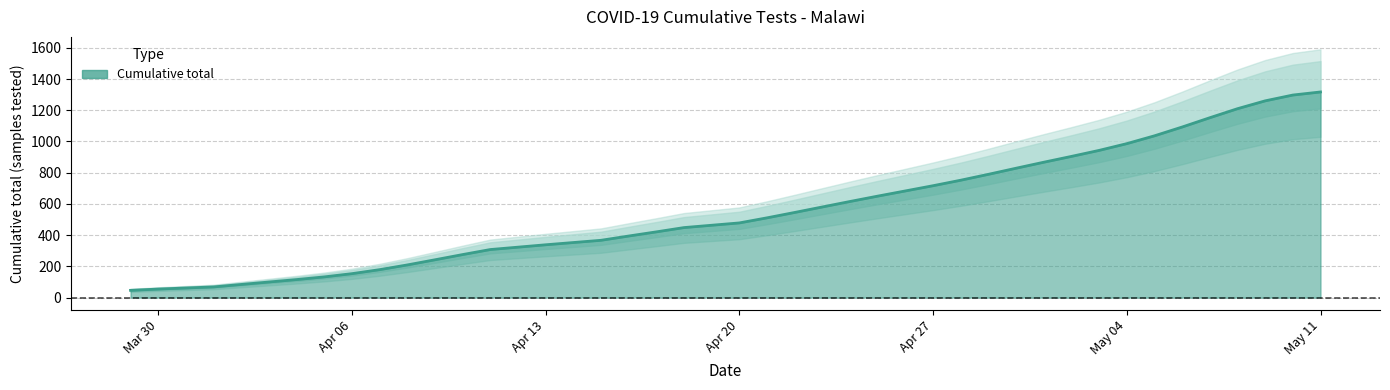

True or false: the data has more than 1 interior local peaks.

False